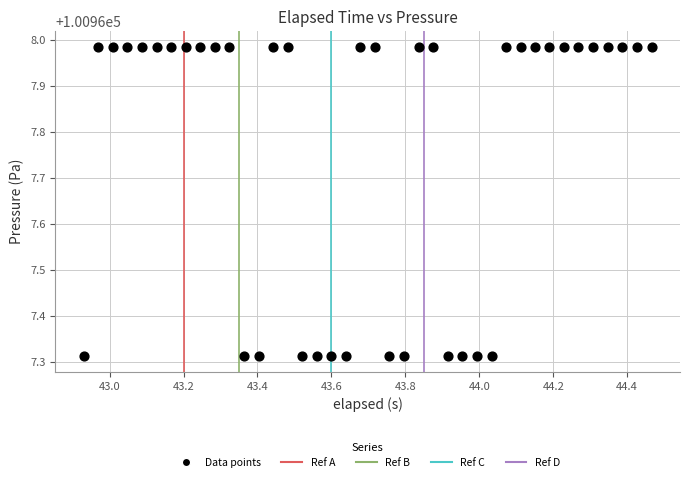

What is the range of X values (max minus min)?

1.5